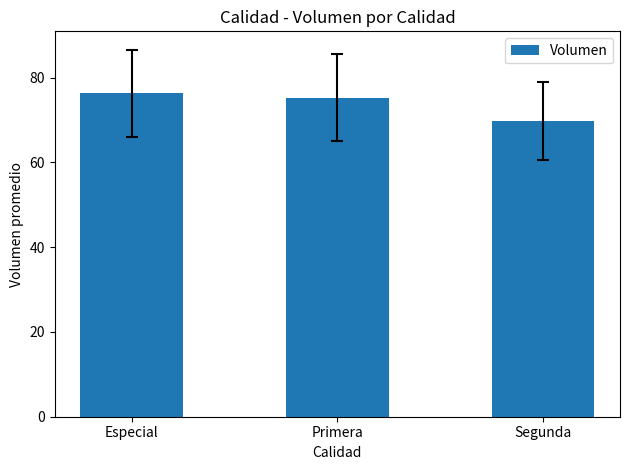

What is the maximum value shown in the chart?

76.4